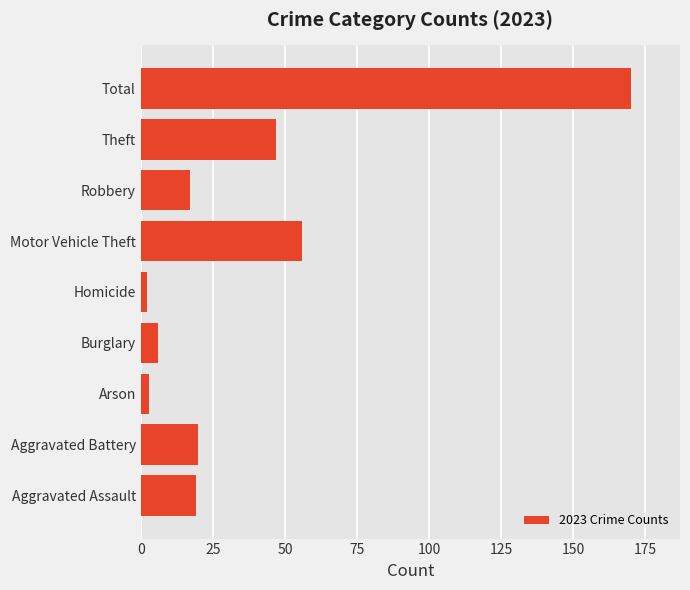

Approximately how many times larger is the value at Total compared to Robbery?

10.0